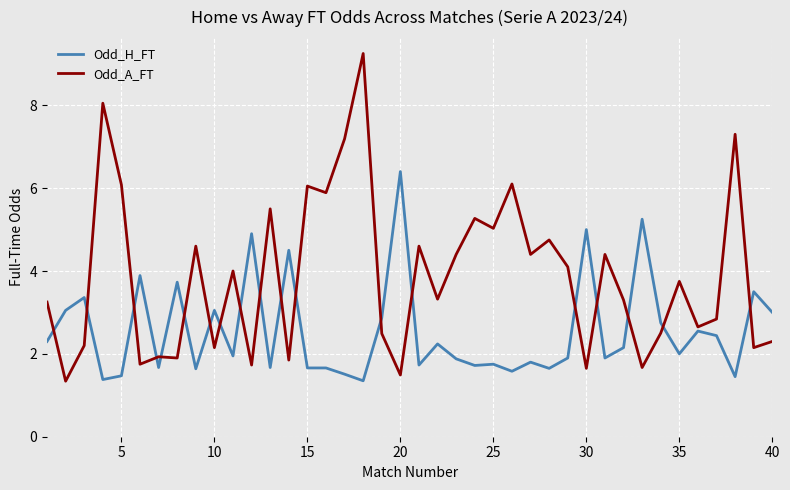

List the series in order of their peak value, lowest first.

Odd_H_FT, Odd_A_FT